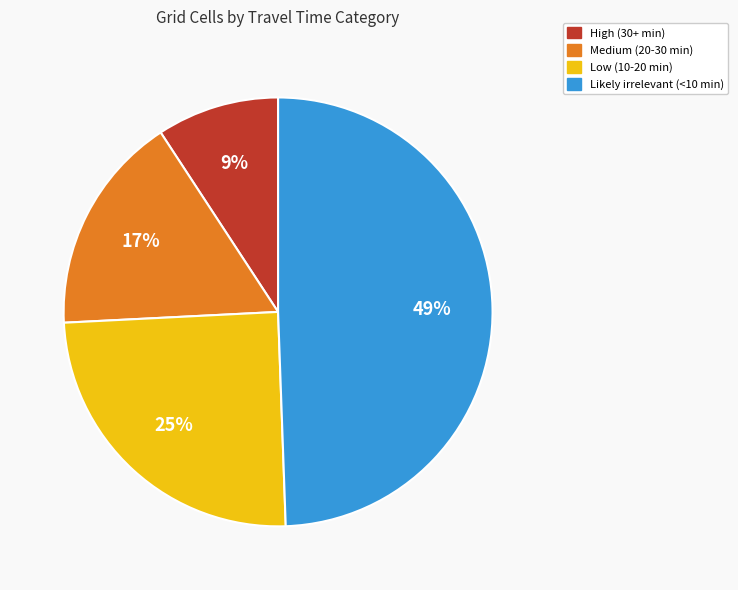

How many segments does this pie chart have?

4